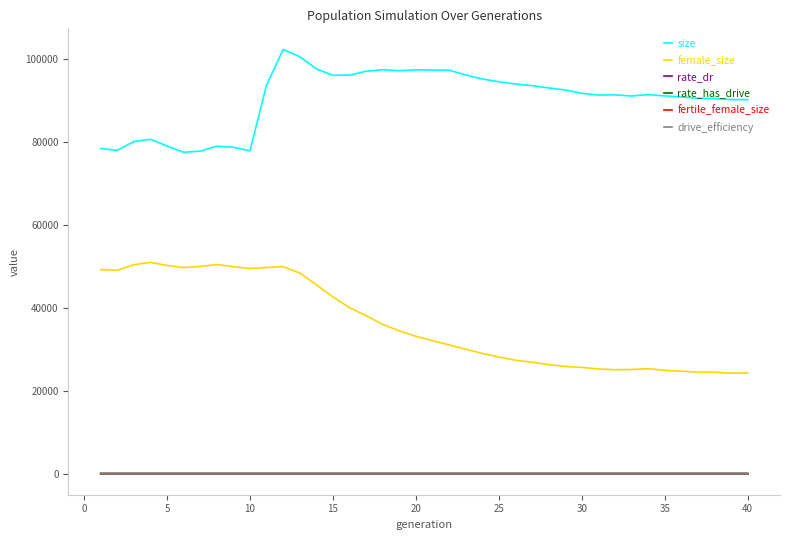

Which series has the largest total across all categories?

size